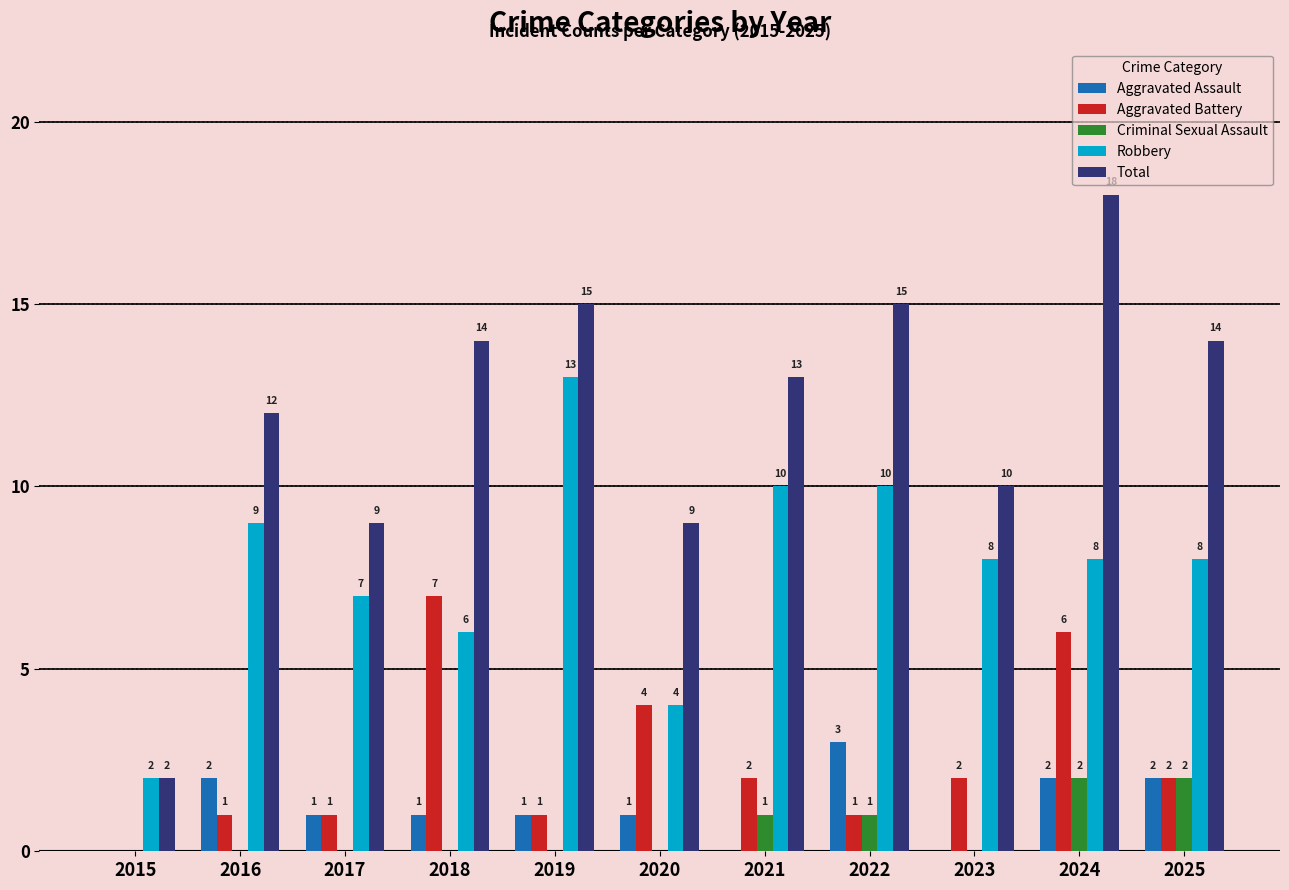

What is the sum of all Aggravated Assault values?

13